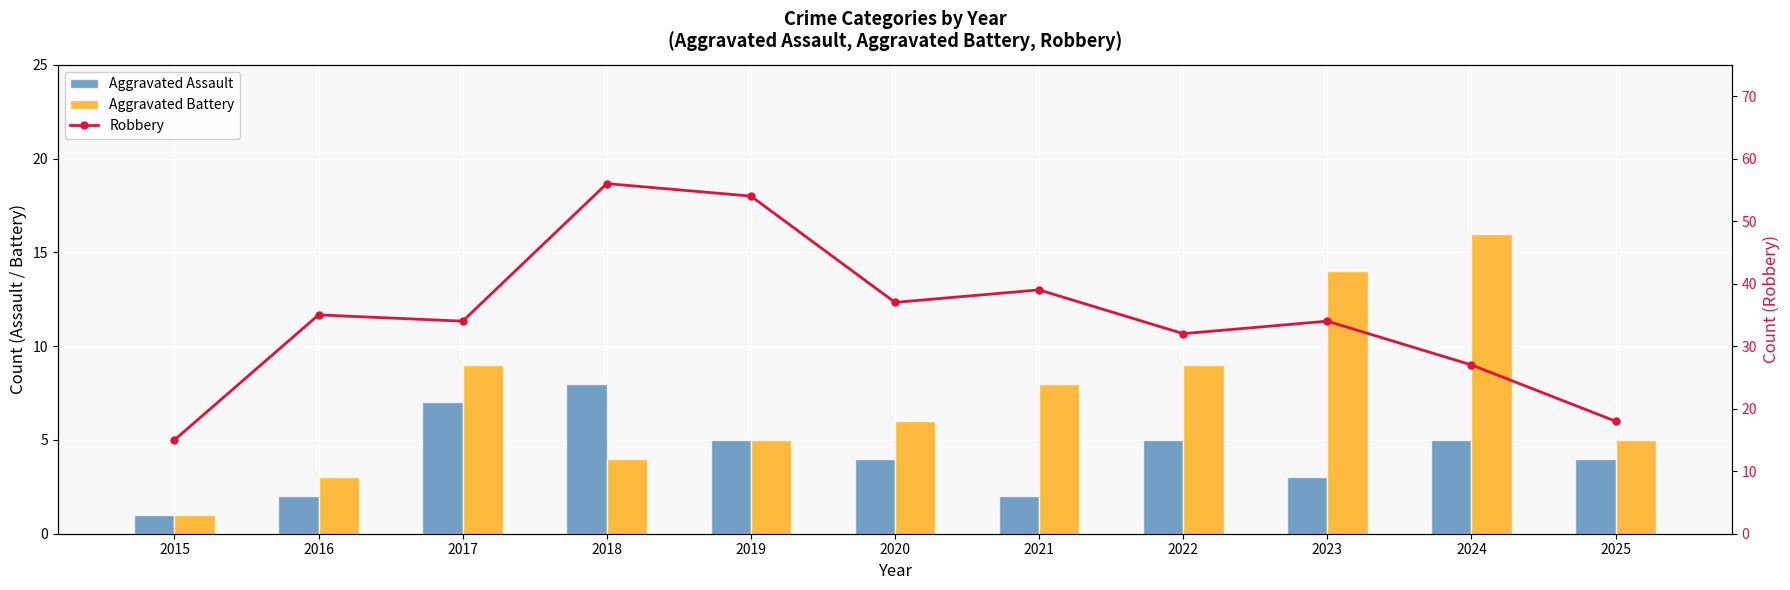

What is the maximum value for Robbery?

56